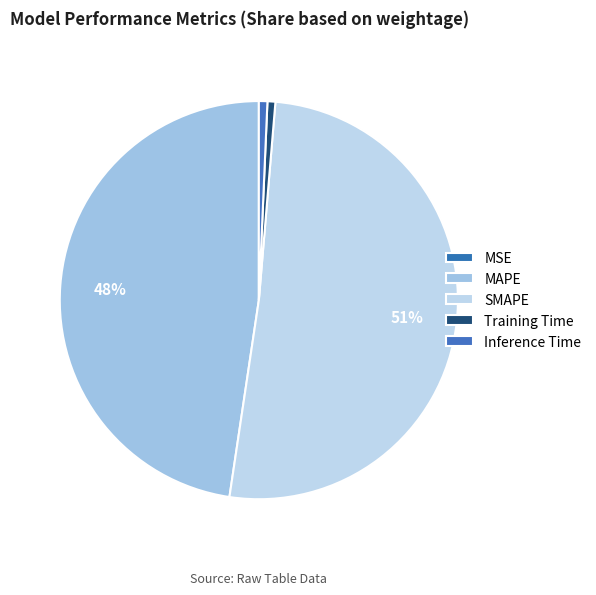

Which slice is the smallest?

MSE